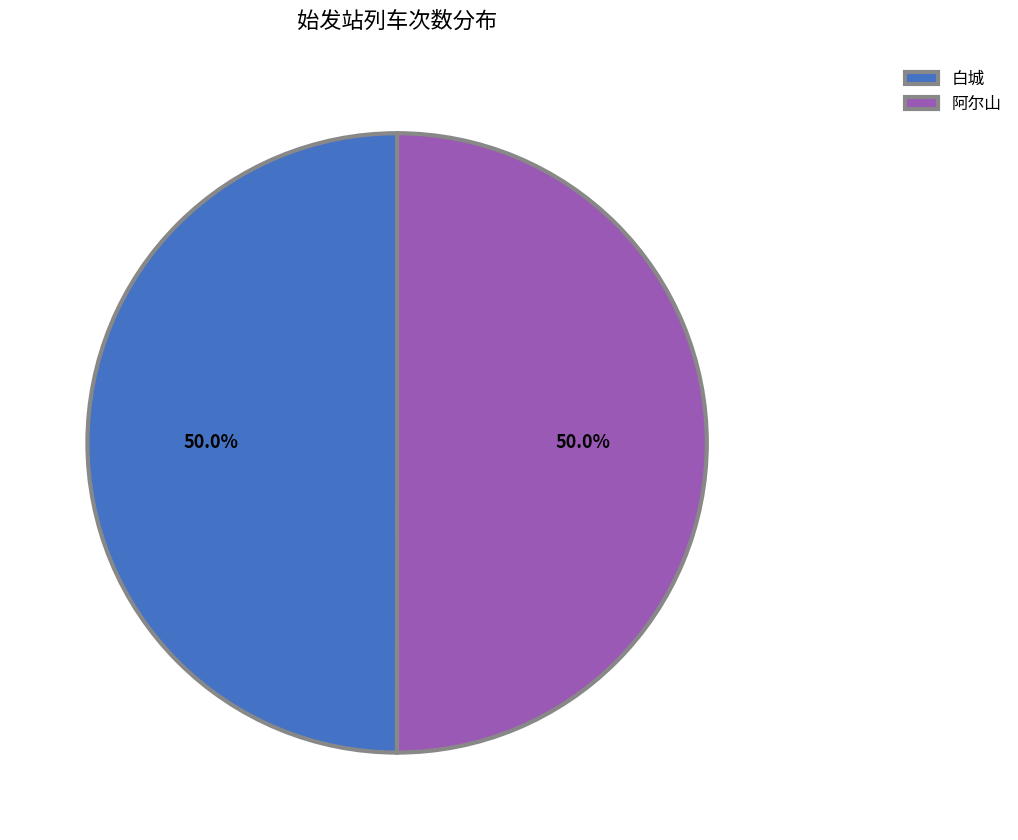

Count the number of slices in the pie.

2